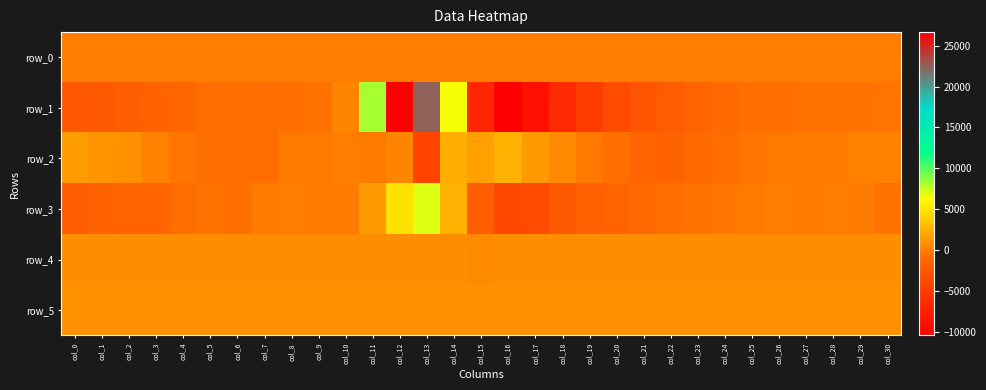

Is it true that row_2 equals -621.0 at col_20?

True